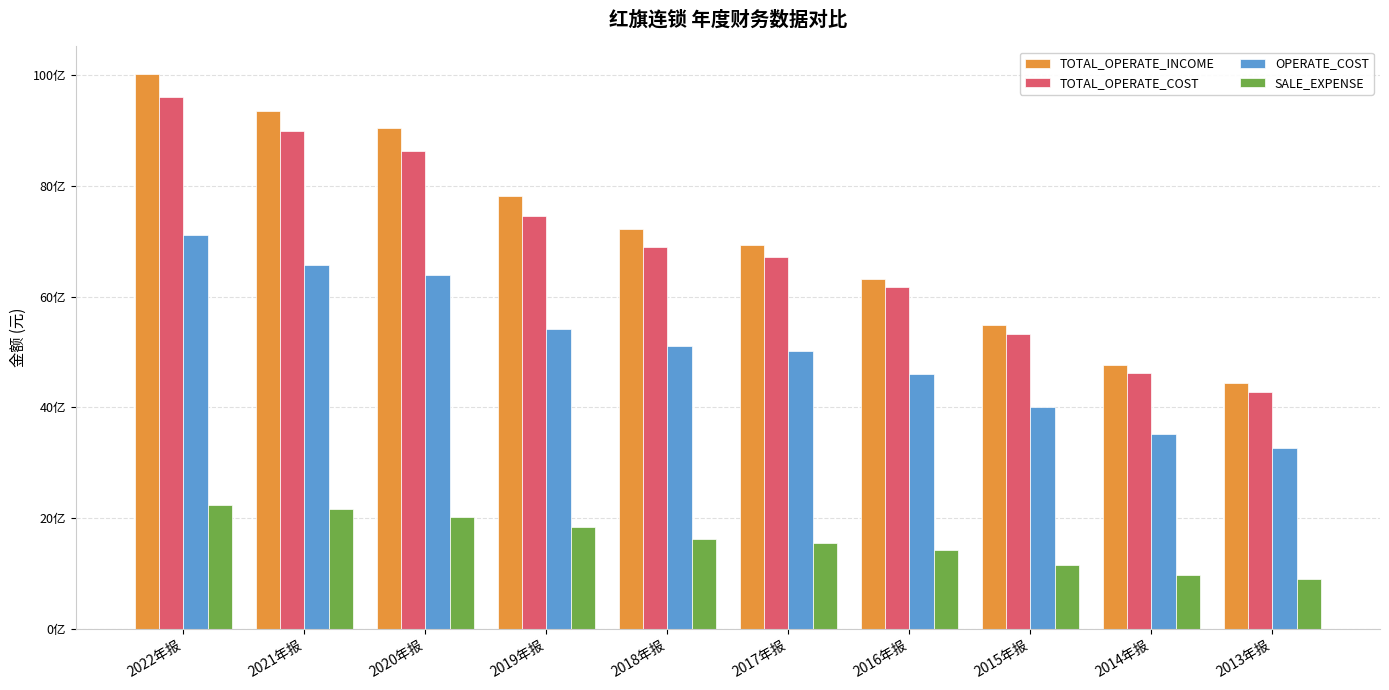

Read the OPERATE_COST value at 2013年报.

3256869401.1